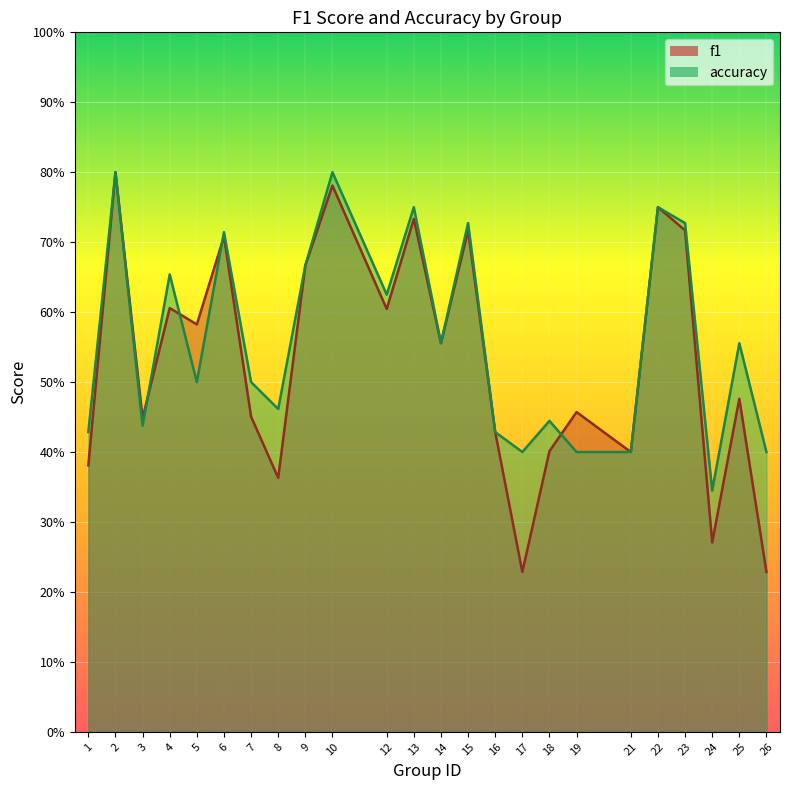

How many f1 values are between 0 and 1?

24